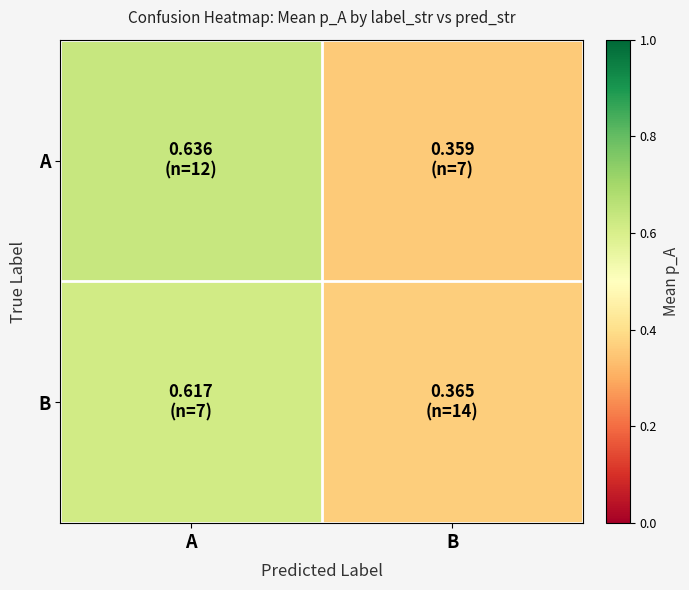

Count the number of data series in this chart.

2